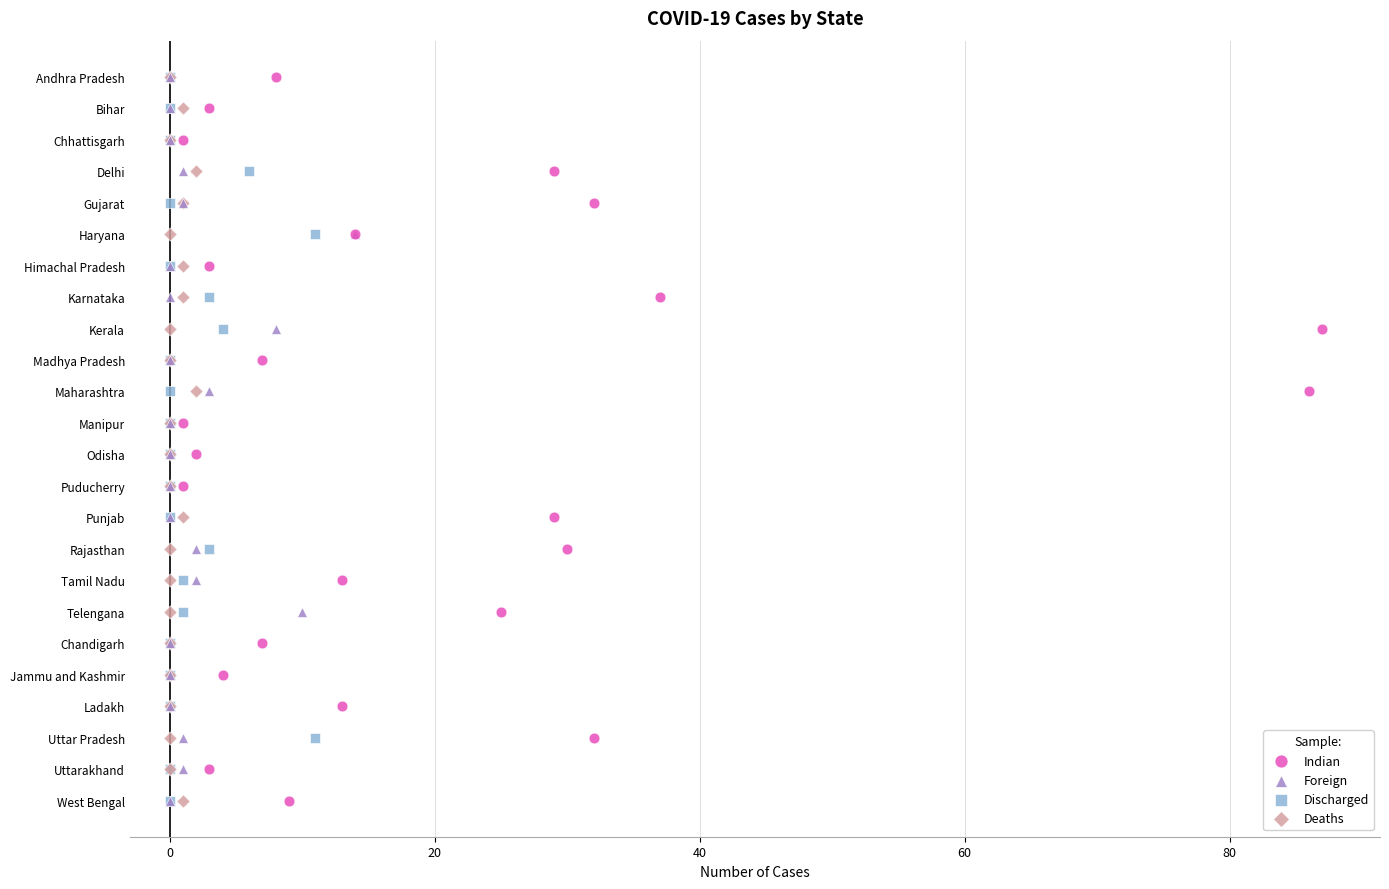

What are all the series names shown in the legend?

Indian, Foreign, Discharged, Deaths